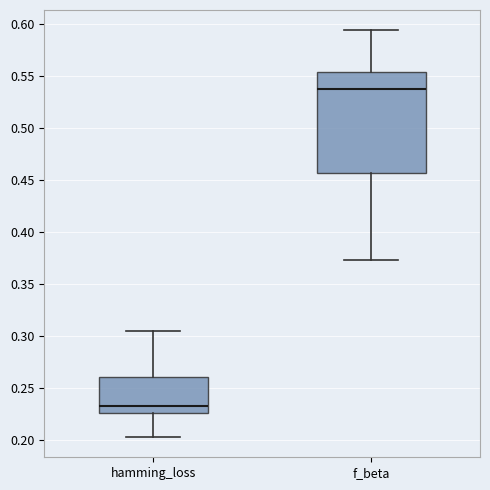

Where is the lower edge of the box for hamming_loss on the y-axis? The values are not printed on the chart, so give them approximately, as read against the axis.

0.225